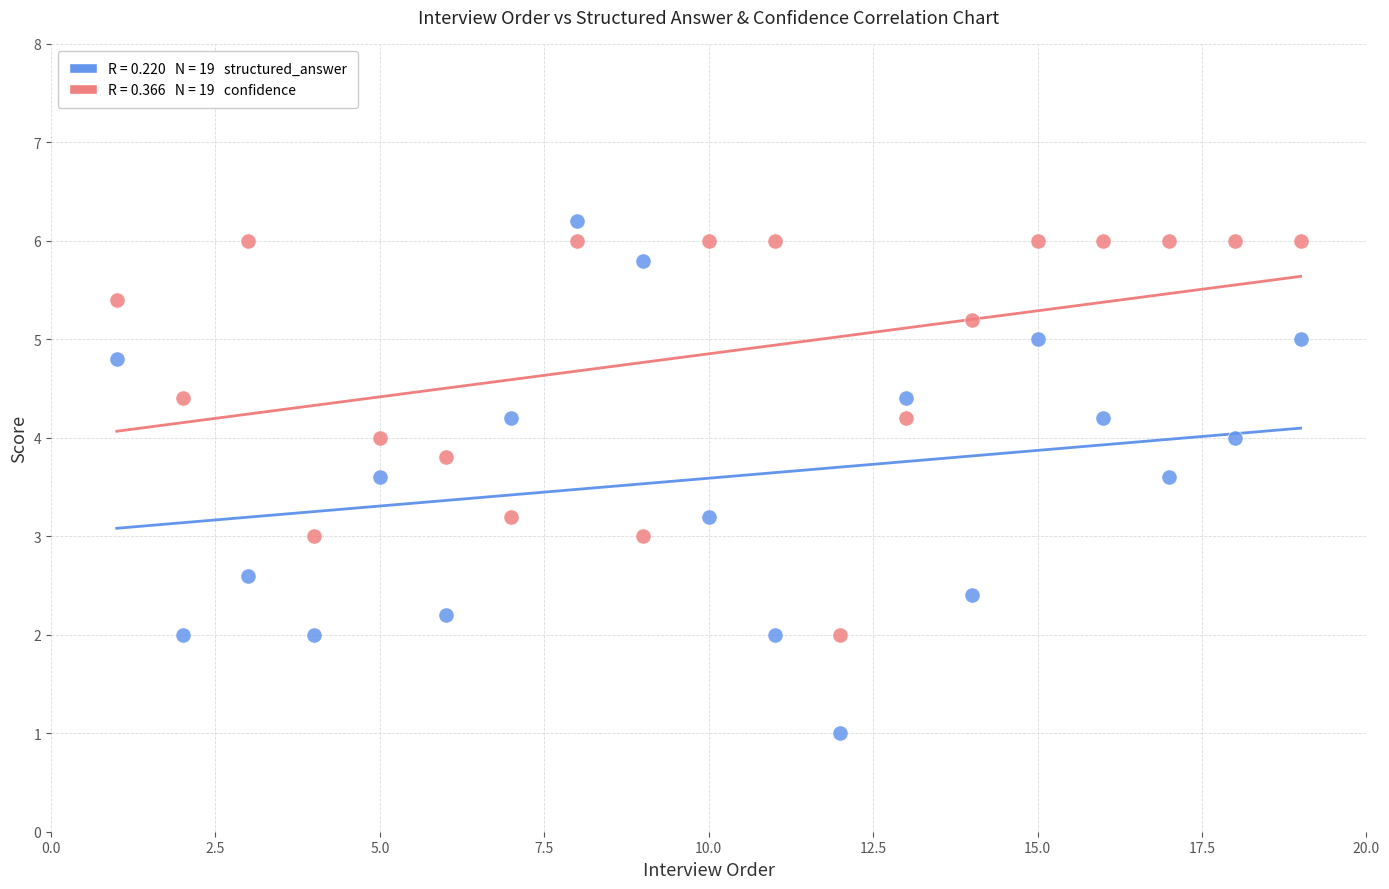

Across all data points, what is the range of X values (max minus min)?

18.0